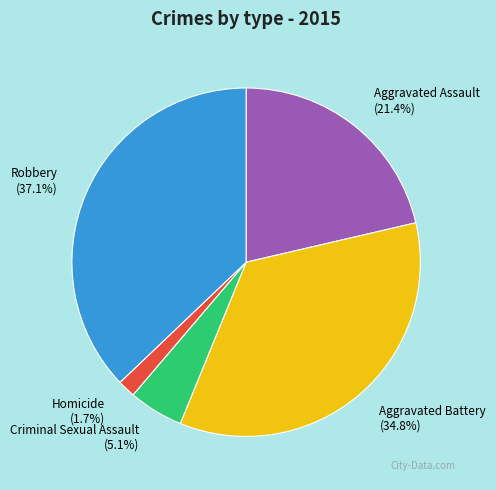

What percentage is the Aggravated Battery slice, to the nearest percent?

35%